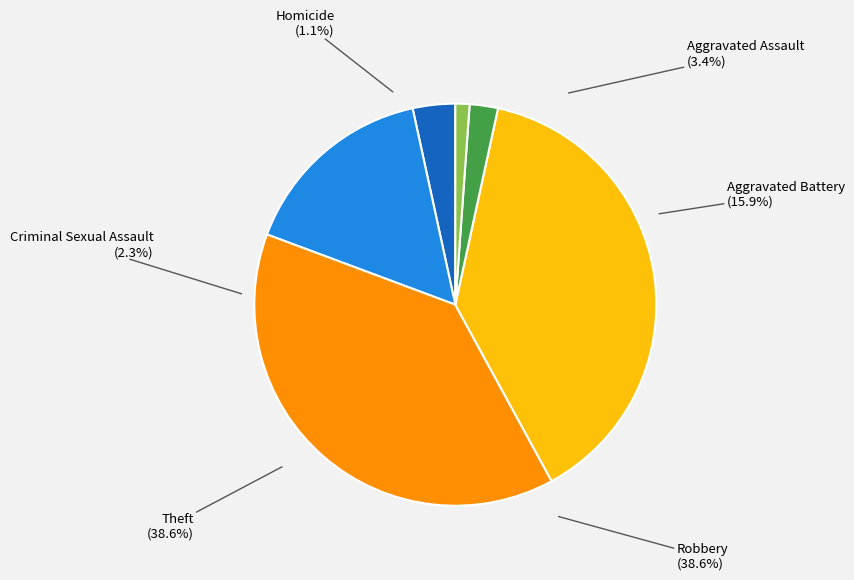

To the nearest percent, what is the combined percentage of Aggravated Assault and Robbery?

42%